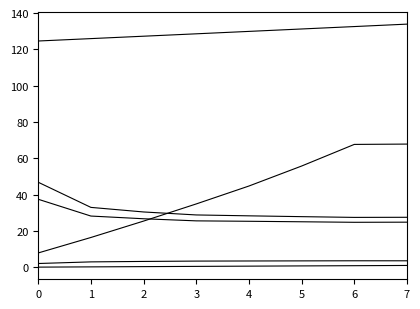

Is this an area chart (filled region under the line)?

No